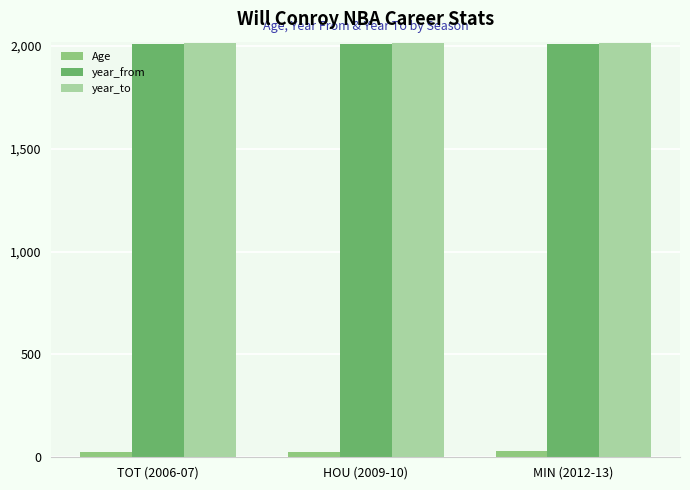

The value of year_from at MIN (2012-13) is 2007. True or false?

True